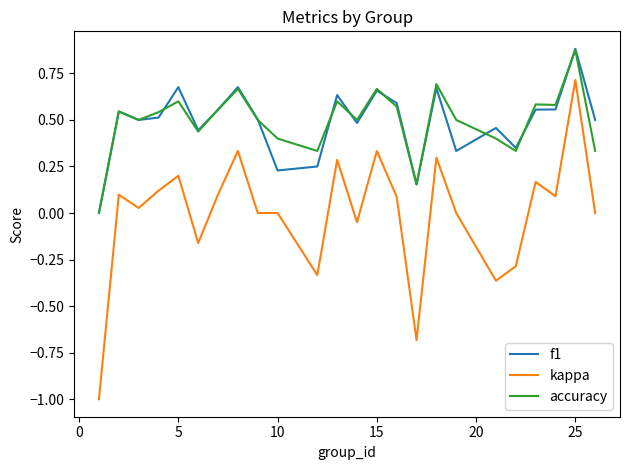

Is this an area chart (filled region under the line)?

No